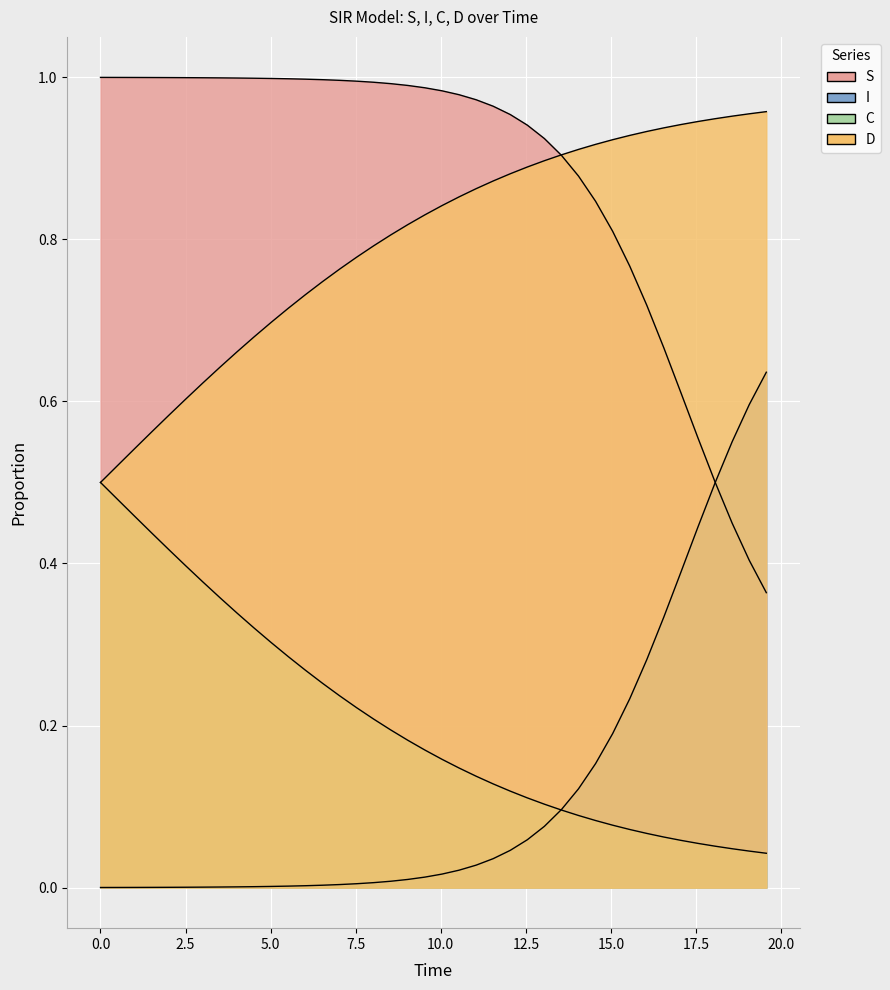

At how many categories does at least one series exceed 0?

40